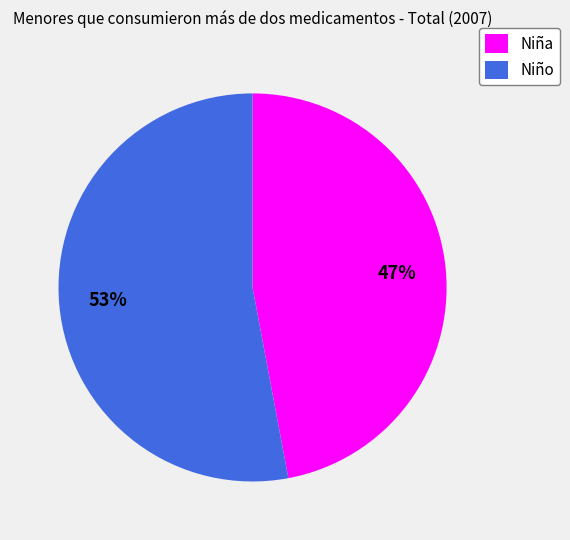

Count the number of slices in the pie.

2